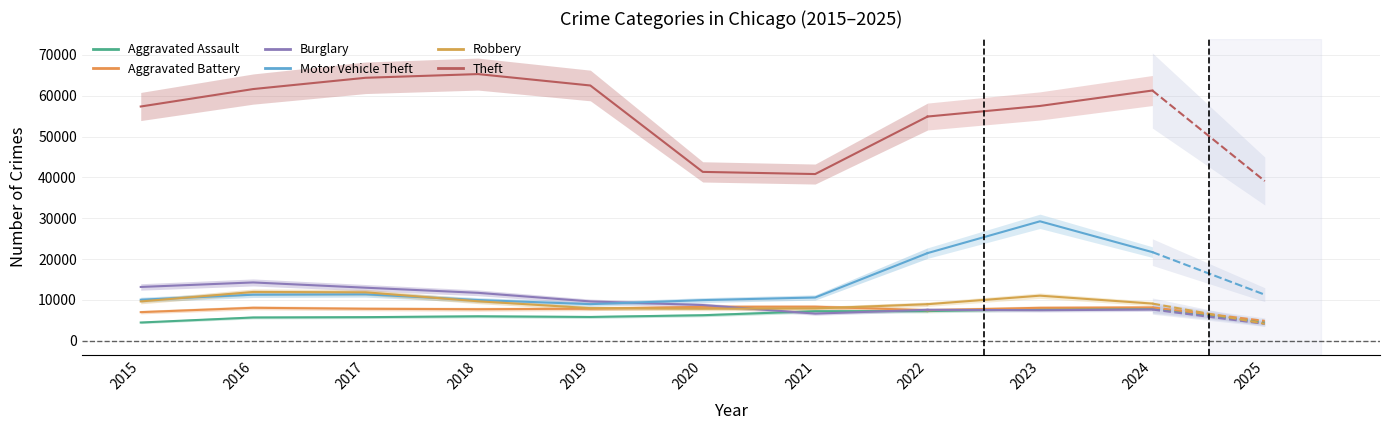

Where do Aggravated Battery and Burglary first cross each other?

2020 and 2021